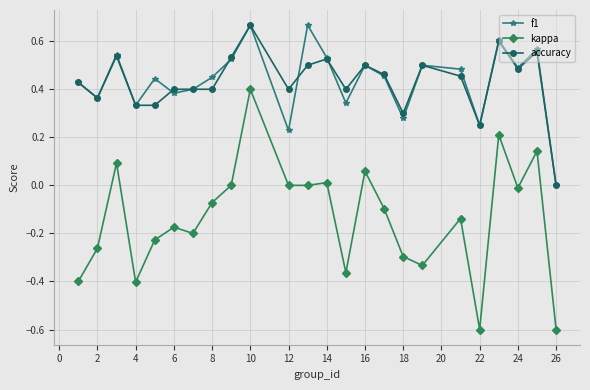

How many interior local peaks does the kappa series have?

8